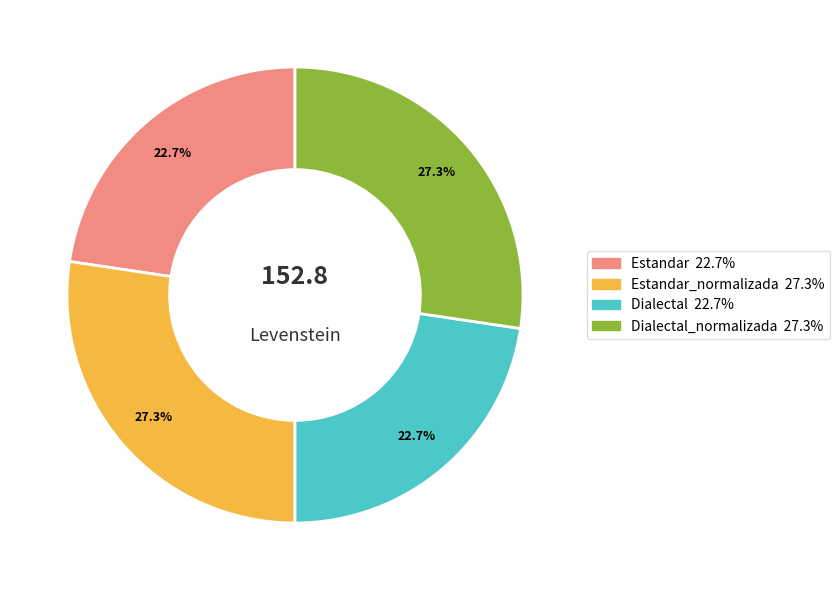

To the nearest percent, what is the average slice percentage?

25%